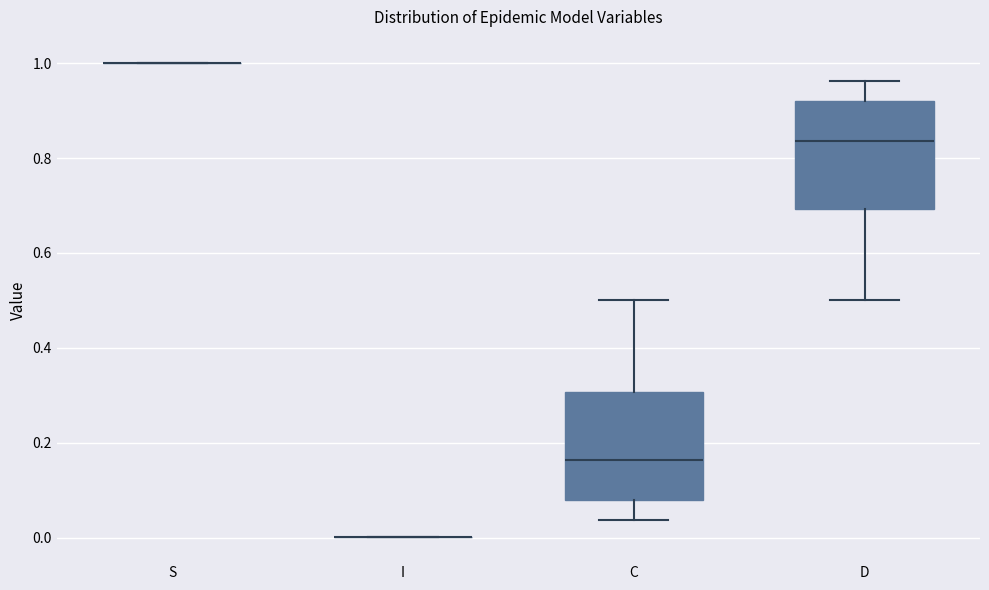

Reading left to right, read every box against the y-axis: the position of its median line, the range the box covers, and the ends of its whiskers. The values are not printed on the chart, so give them approximately, as read against the axis.

S: box collapsed to a line at 1.00, whiskers 1.00 to 1.00
I: box collapsed to a line at 0.00, whiskers 0.00 to 0.00
C: median 0.16, box 0.08 to 0.30, whiskers 0.04 to 0.50
D: median 0.84, box 0.70 to 0.92, whiskers 0.50 to 0.96